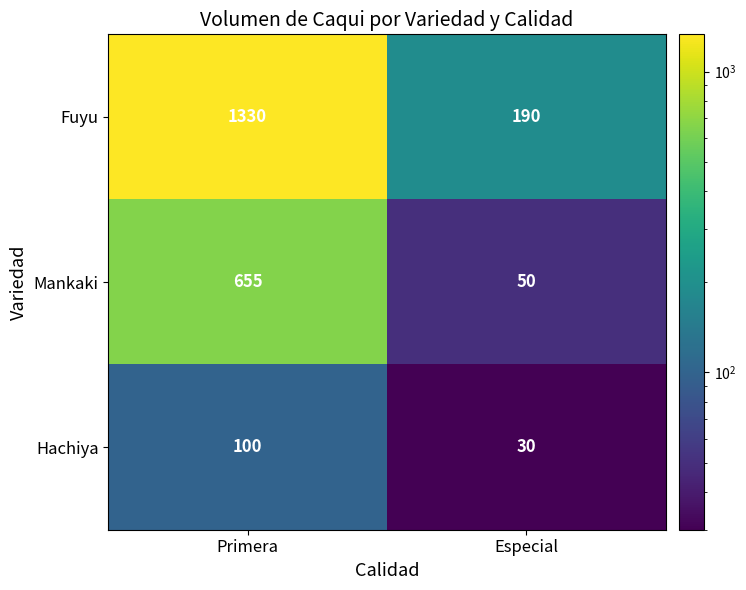

At how many categories does at least one series exceed 558?

1